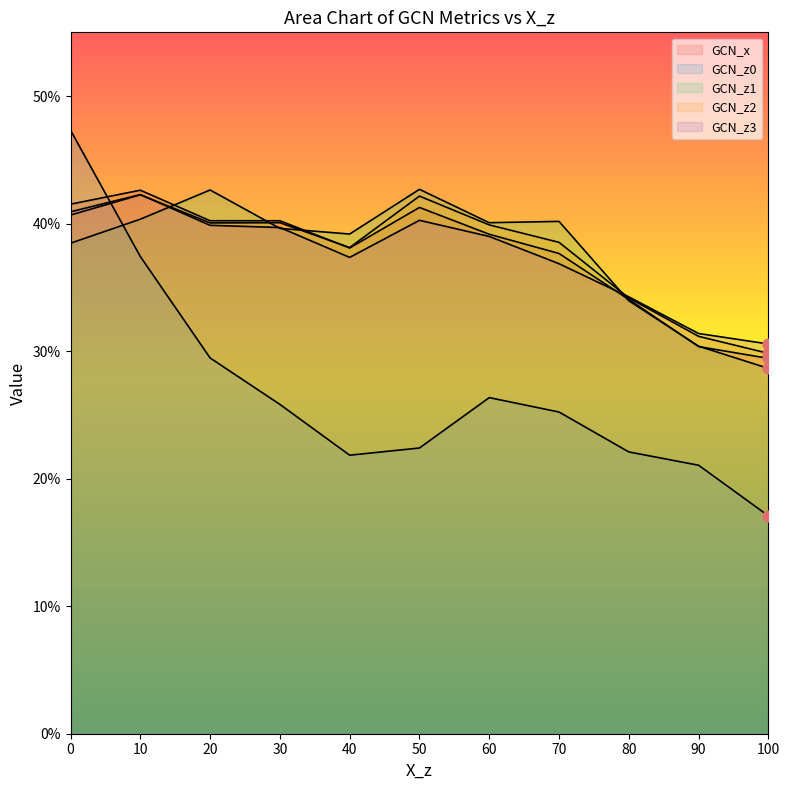

Which series has the widest spread of Y values?

GCN_z0